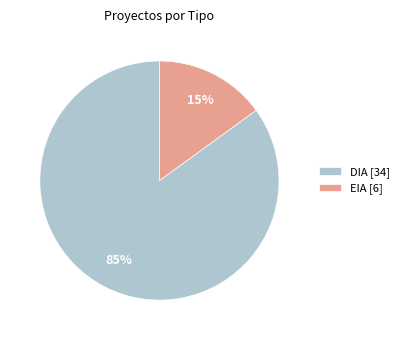

Rank the categories by value from lowest to highest.

EIA, DIA